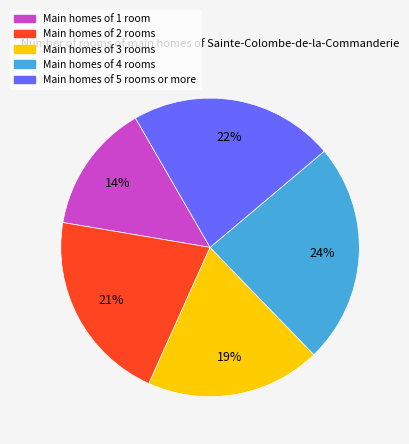

The Main homes of 3 rooms slice represents 25% of the pie. True or false?

False